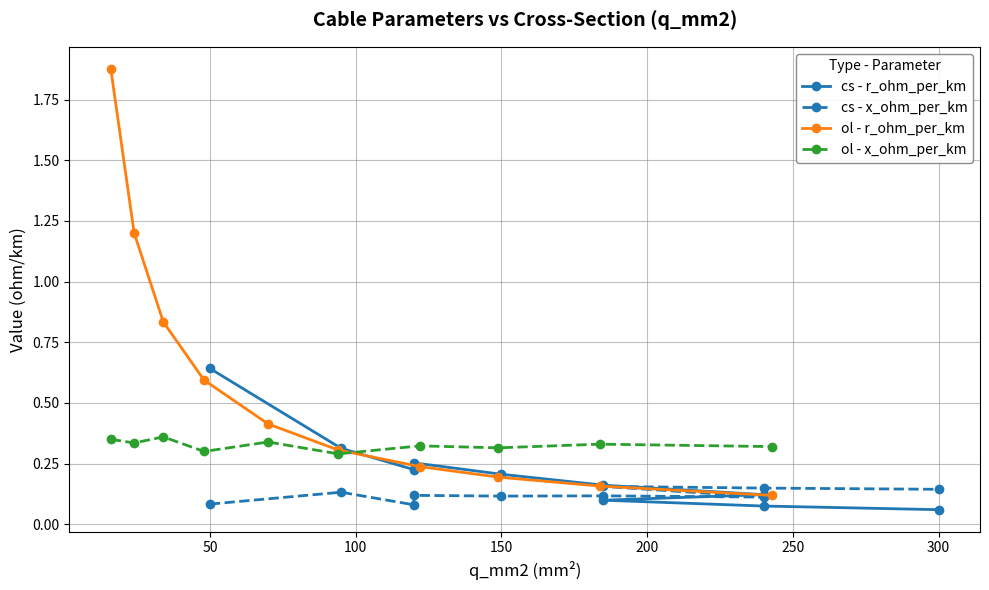

What are all the series names shown in the legend?

cs - r_ohm_per_km, cs - x_ohm_per_km, ol - r_ohm_per_km, ol - x_ohm_per_km